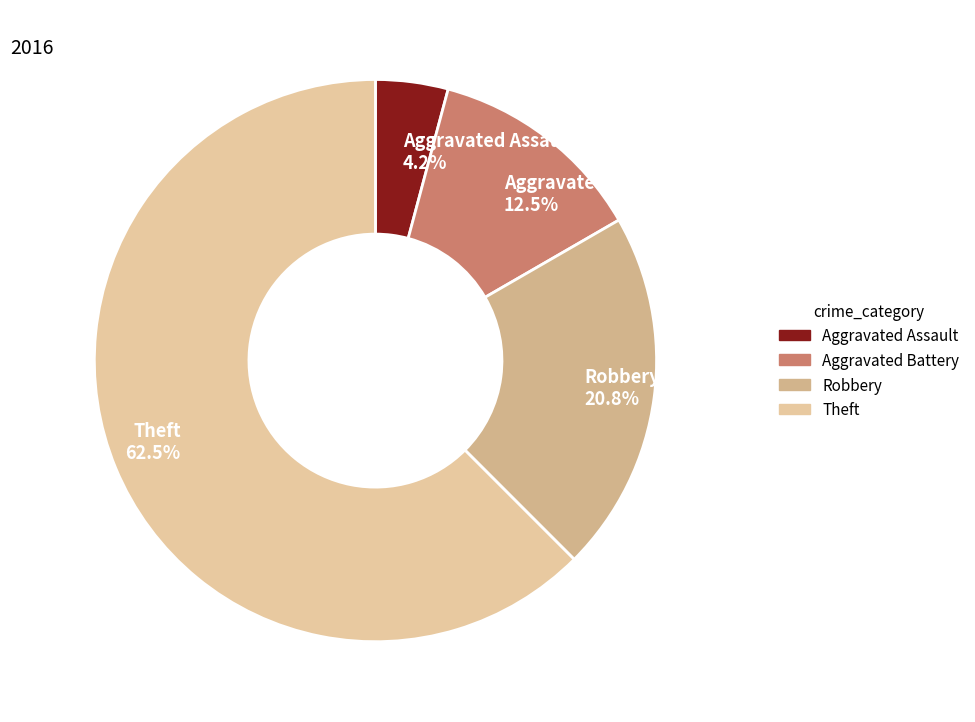

How many slices are in this pie chart?

4